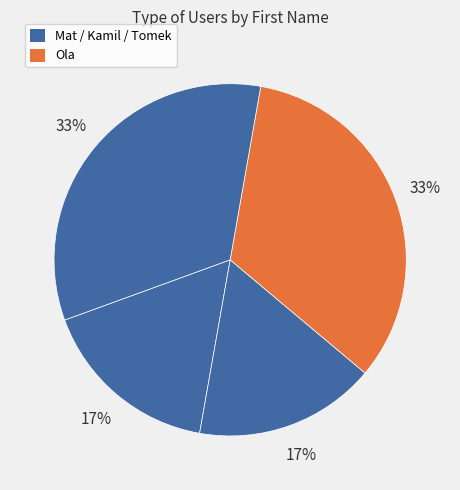

Is there a majority slice in this chart?

No